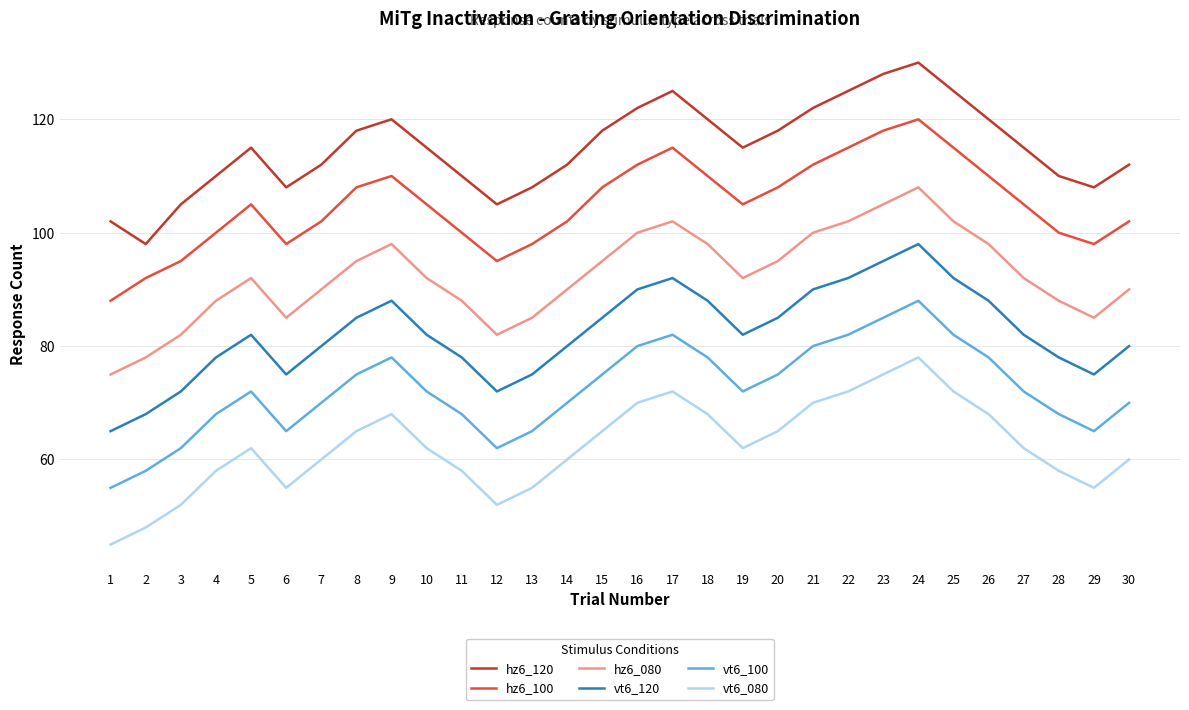

What is the maximum value for hz6_080?

108